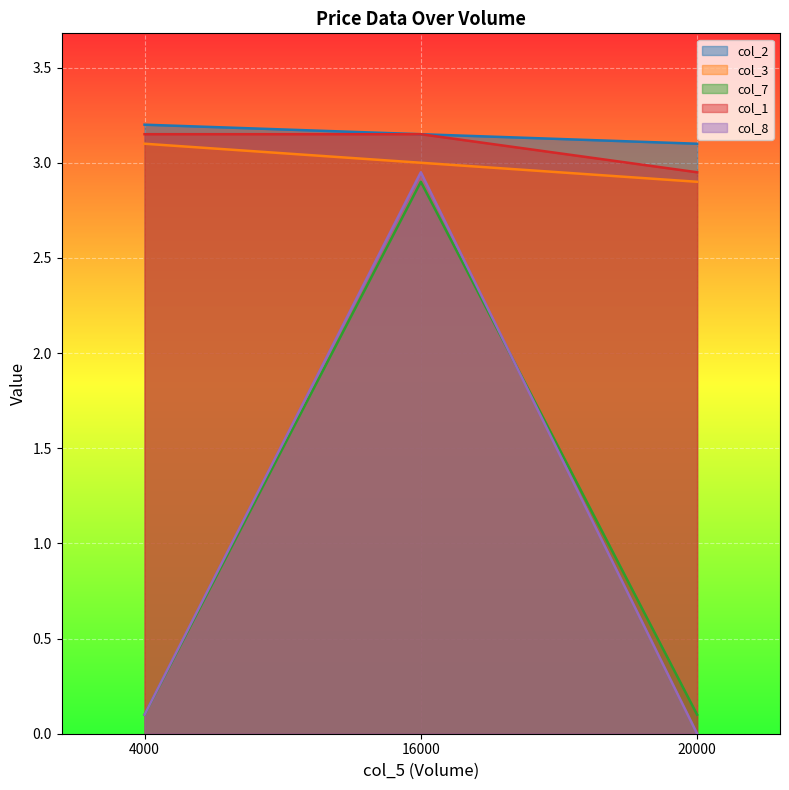

Which category has the lowest value in the col_2 series?

20000